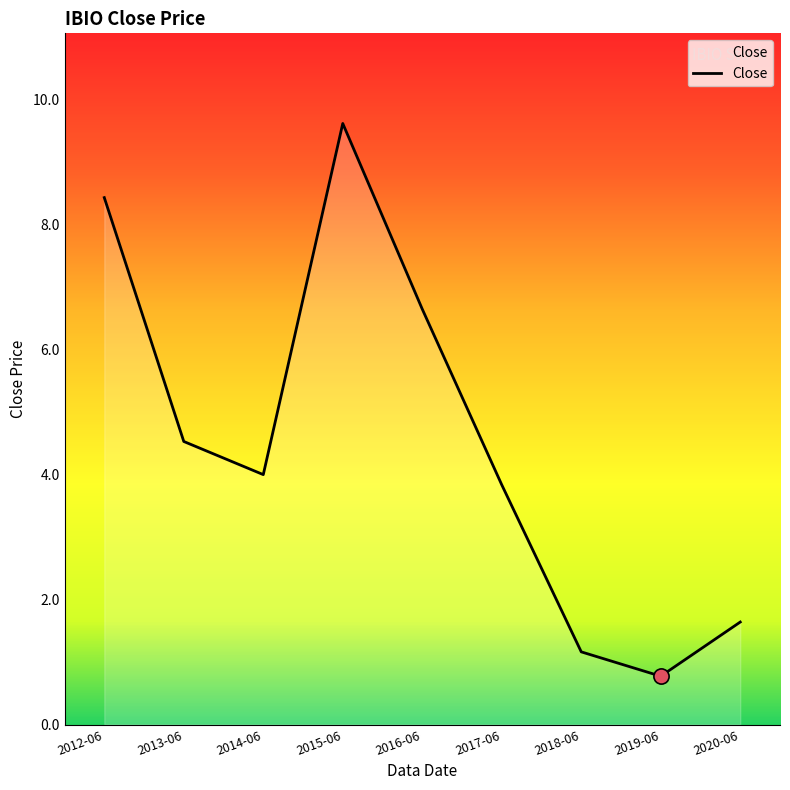

Approximately how many times larger is the value at 2019-06 compared to 2020-06?

0.5